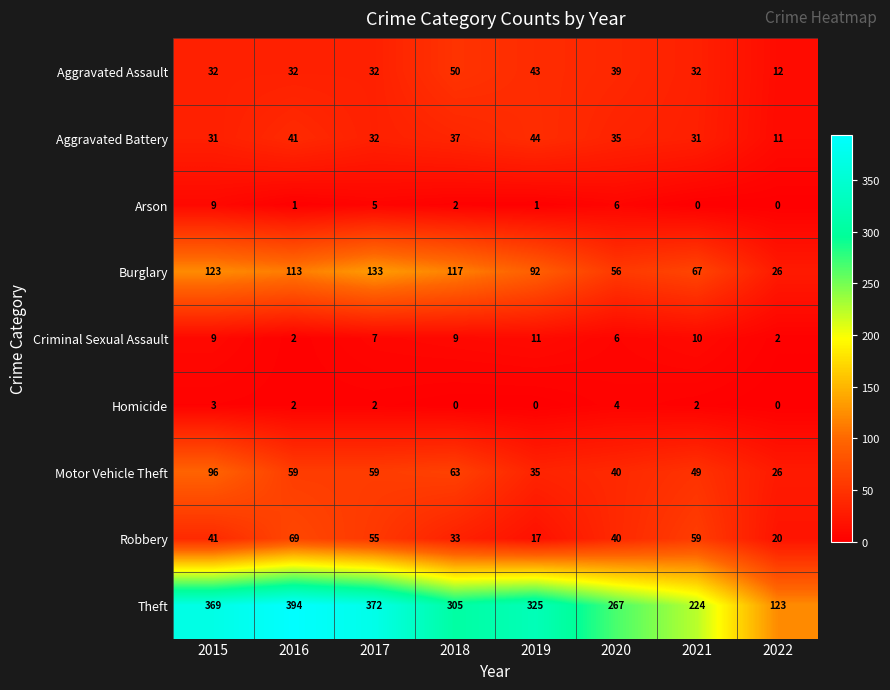

What is the sum of all Homicide values?

13